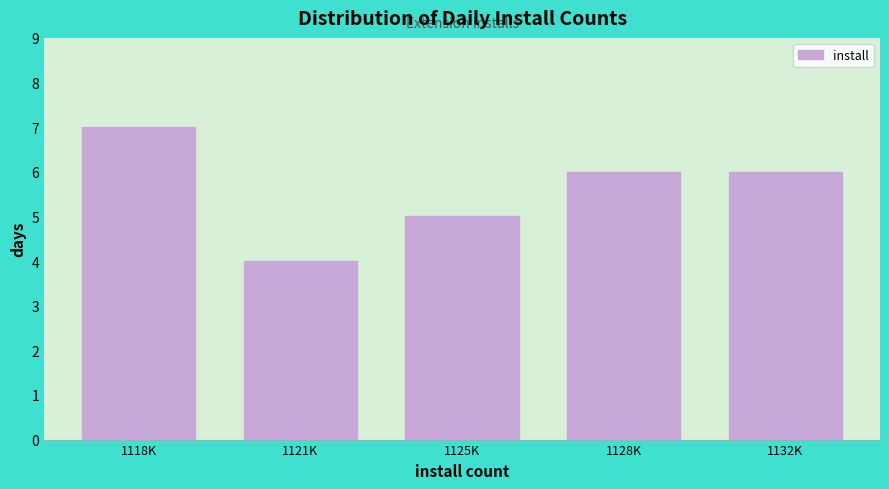

Reading left to right, what are all the values shown in this chart?

1118K=7	1121K=4	1125K=5	1128K=6	1132K=6